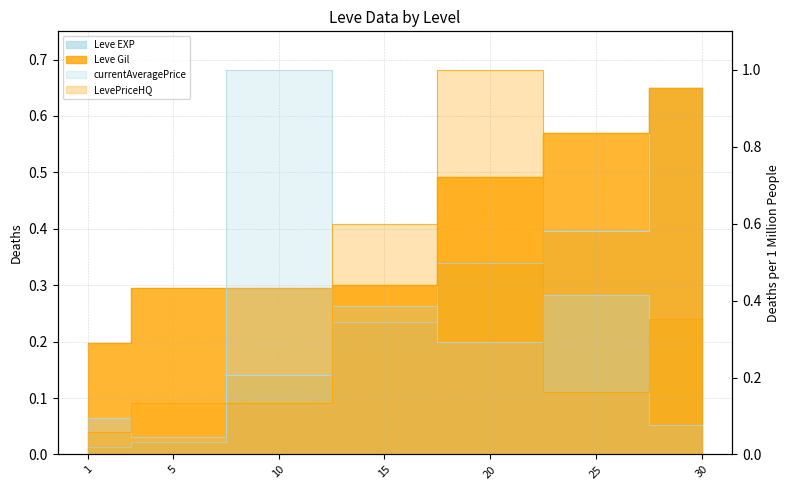

The value of Leve Gil at 1 is 0.2. True or false?

True